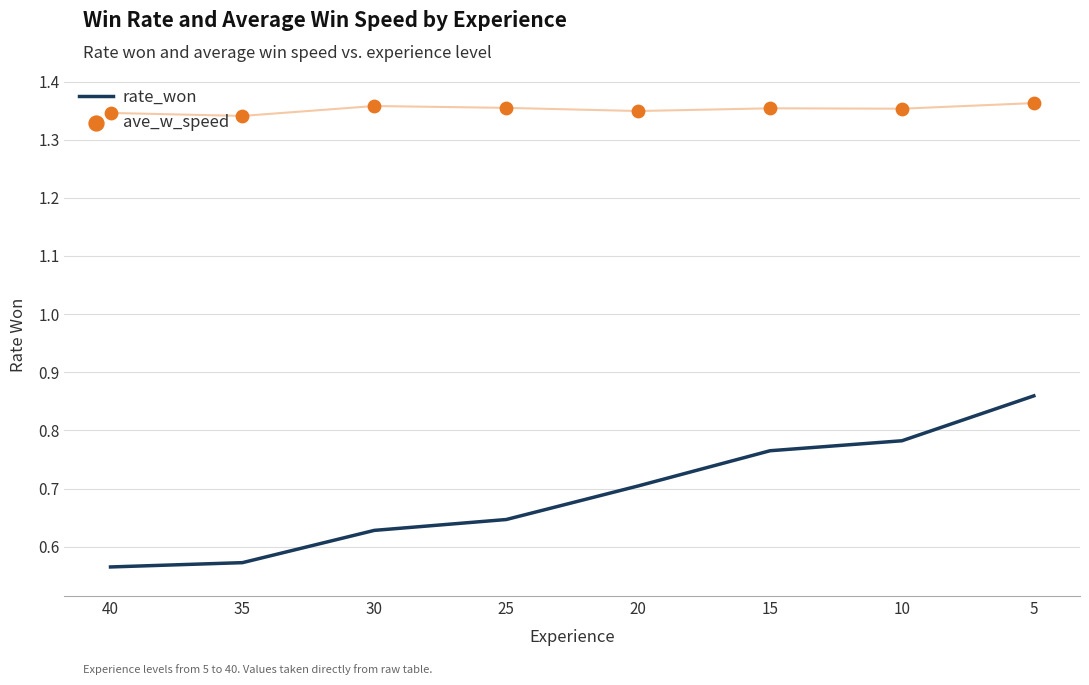

Which series contains the lowest Y value?

rate_won